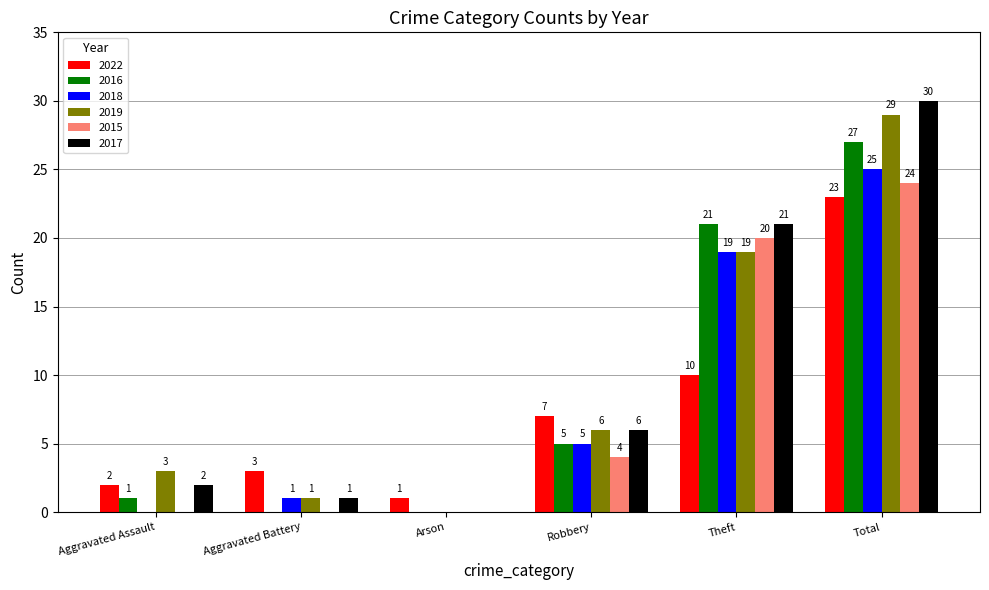

The 2017 series shows 16 at Arson. True or false?

False